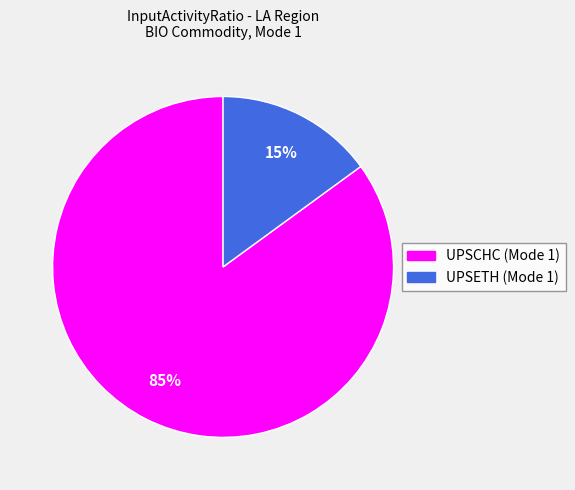

Count the number of slices in the pie.

2